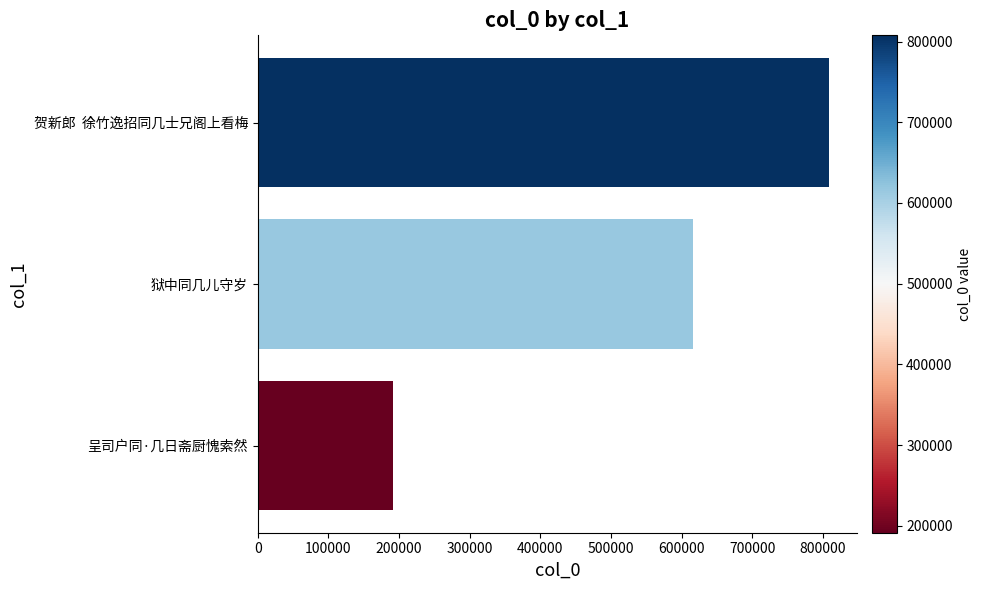

Are the bars horizontal?

Yes